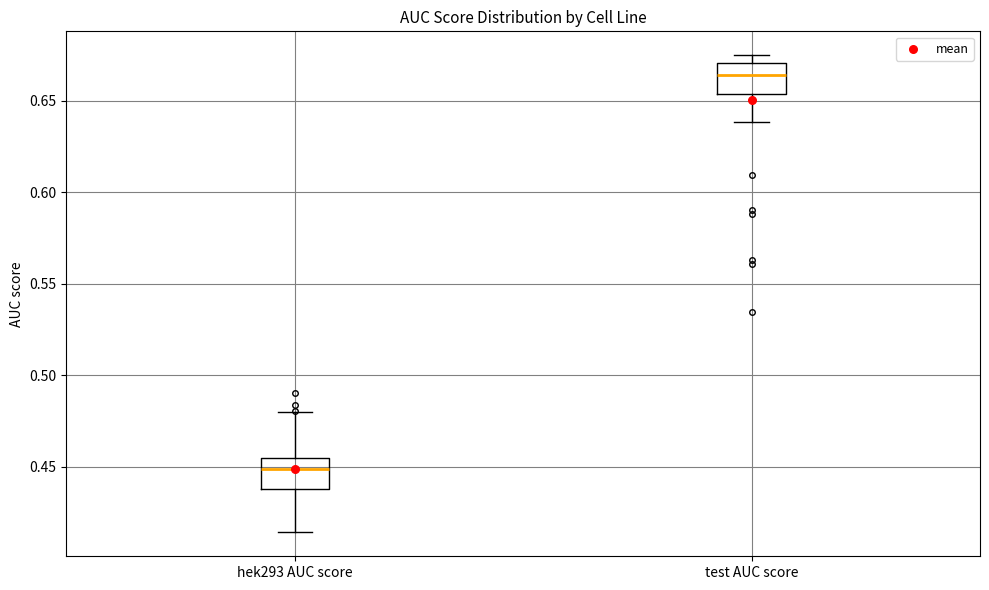

Reading left to right, transcribe this box plot: for each box, give where its median line is, the range the box spans, and where its two whiskers end, as read against the y-axis. The values are not printed on the chart, so give them approximately, as read against the axis.

hek293 AUC score: median 0.450, box 0.440 to 0.455, whiskers 0.415 to 0.480
test AUC score: median 0.665, box 0.655 to 0.670, whiskers 0.640 to 0.675